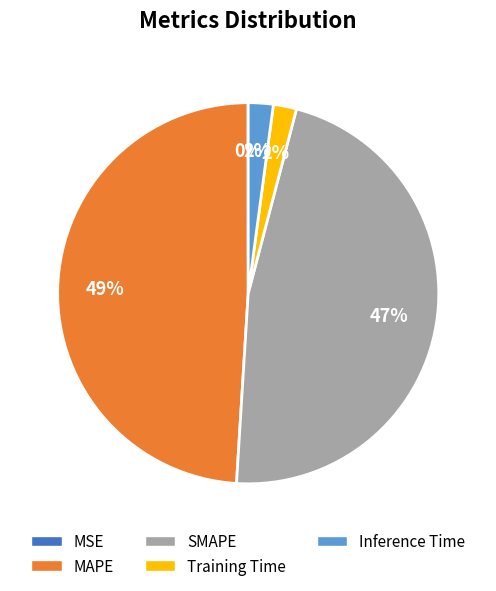

To the nearest percent, what is the difference between the largest and smallest slice percentages?

49%